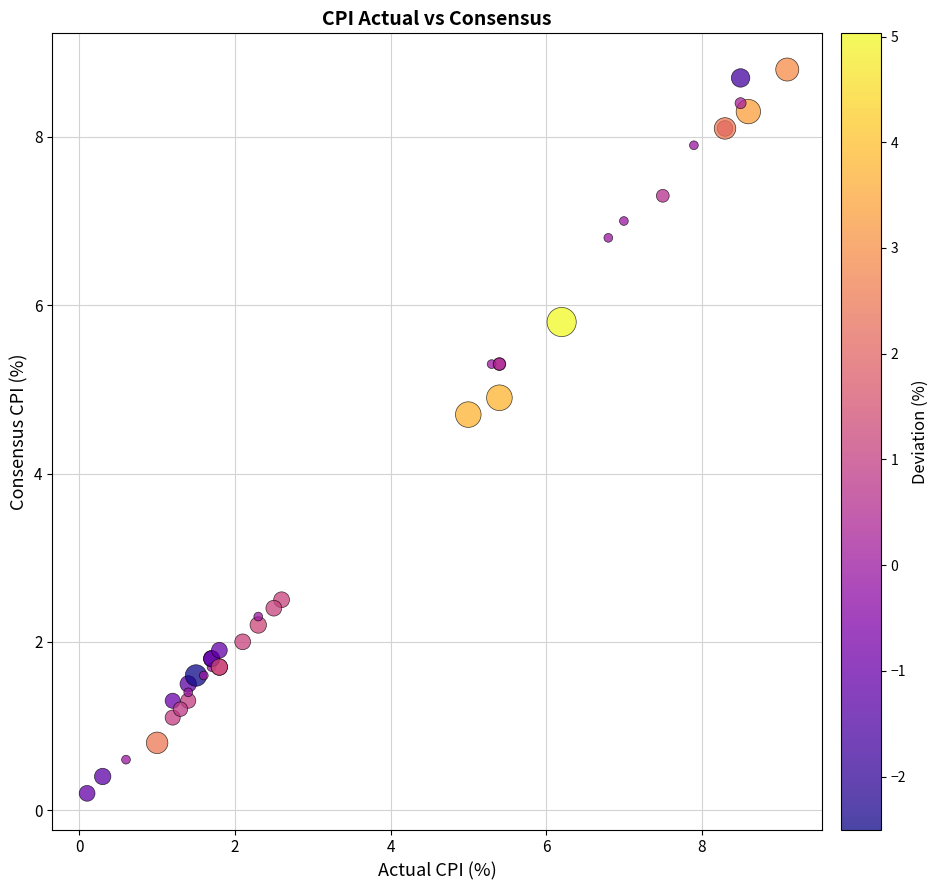

What Y value in the scatter plot is closest to 4?

4.7